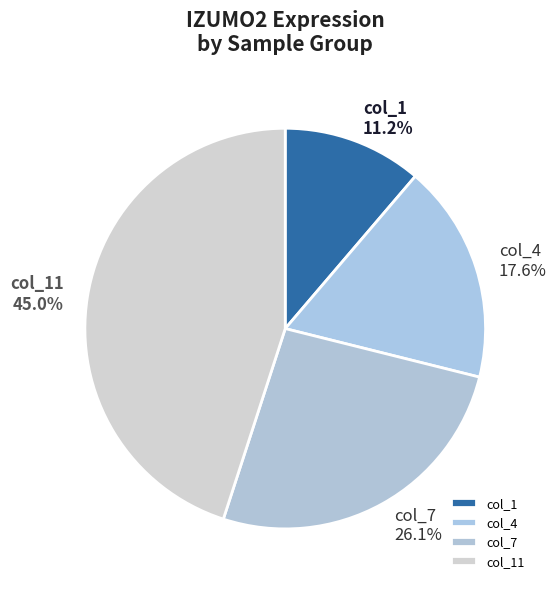

Count the number of slices in the pie.

4